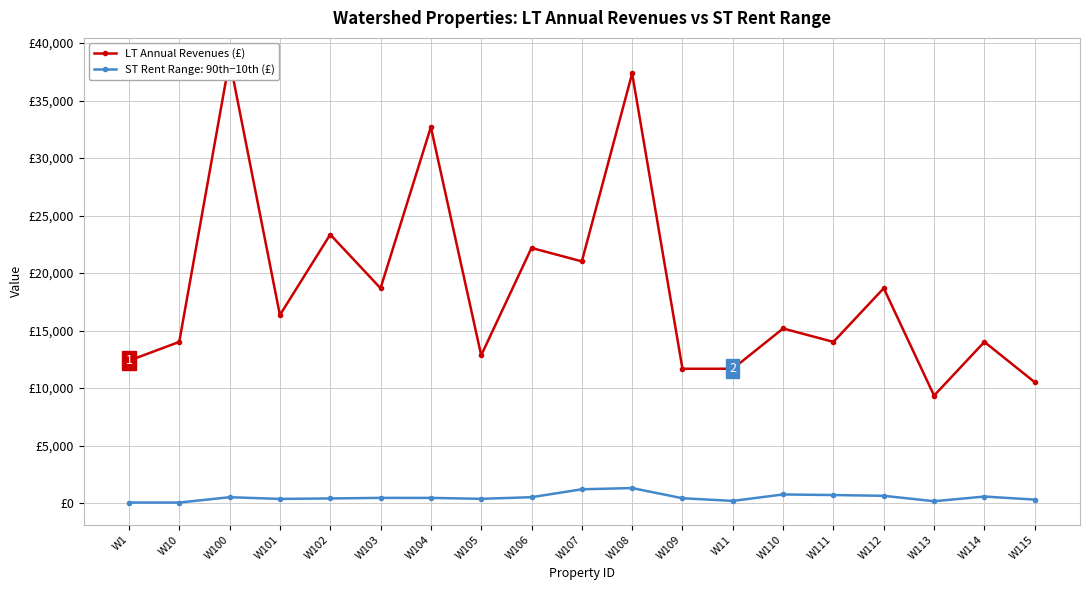

What is the sum of the values at W107 and W105?

33860.4